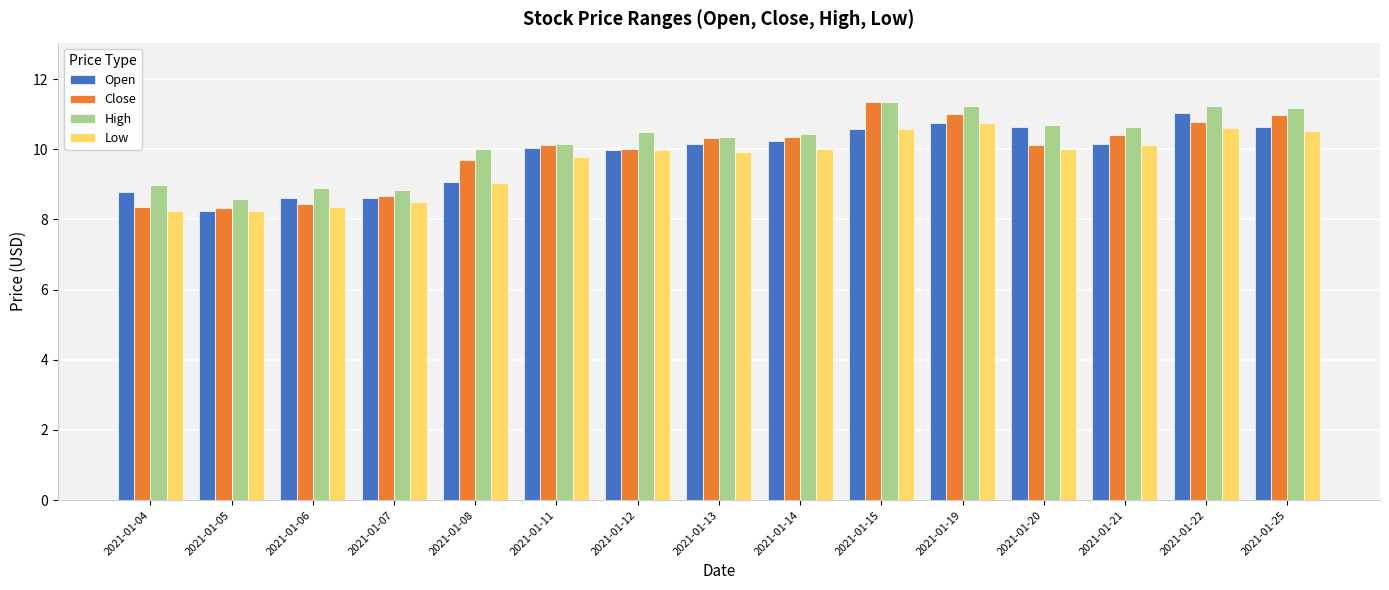

Where is Low nearest to the value 9?

2021-01-08